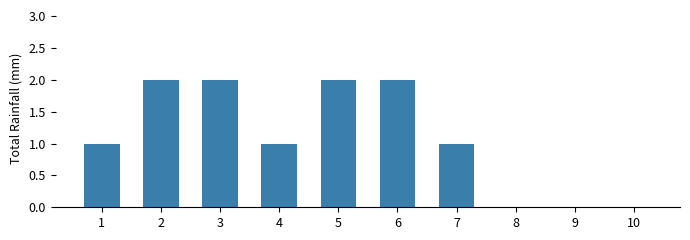

Reading right to left, list all the values displayed in this chart.

0	0	0	1	2	2	1	2	2	1